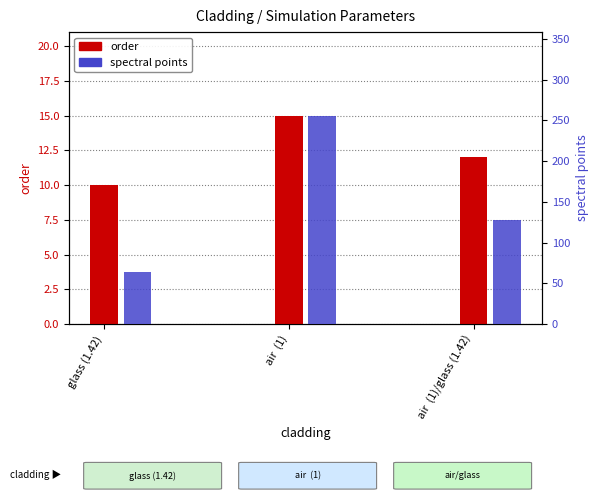

Which has a higher value, glass (1.42) or air  (1)?

air  (1)